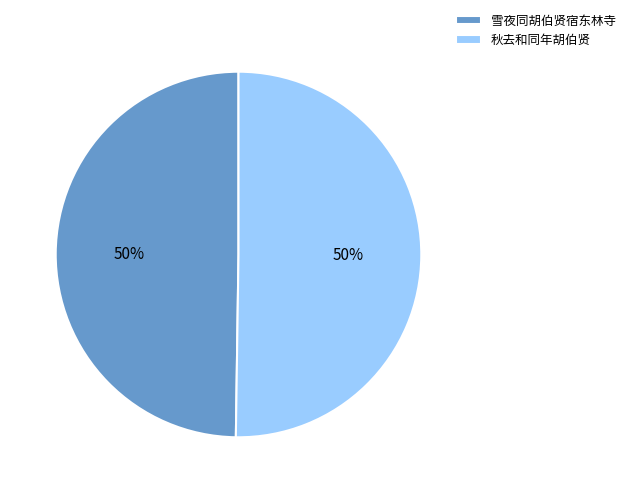

How many slices are in this pie chart?

2